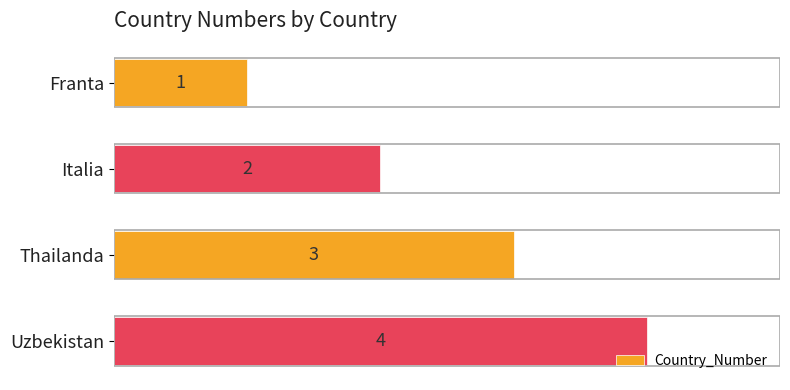

What is the difference between the maximum and minimum values?

3